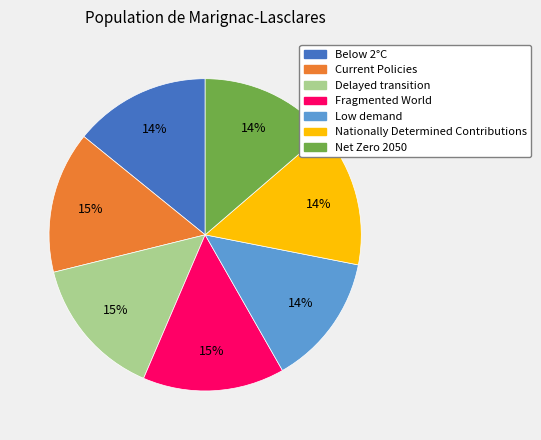

To the nearest percent, what portion does Net Zero 2050 represent?

14%